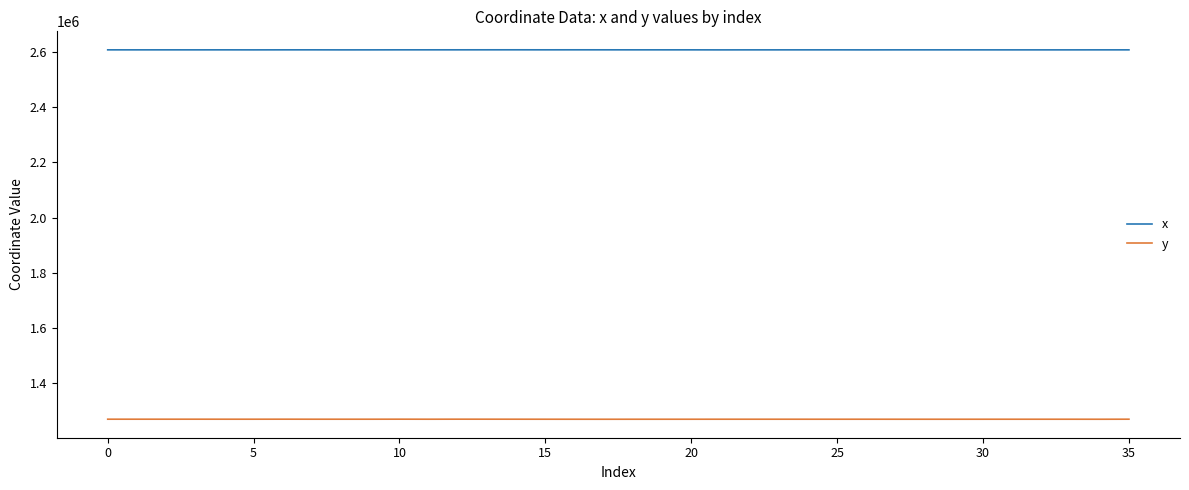

True or false: x and y intersect in this chart.

False